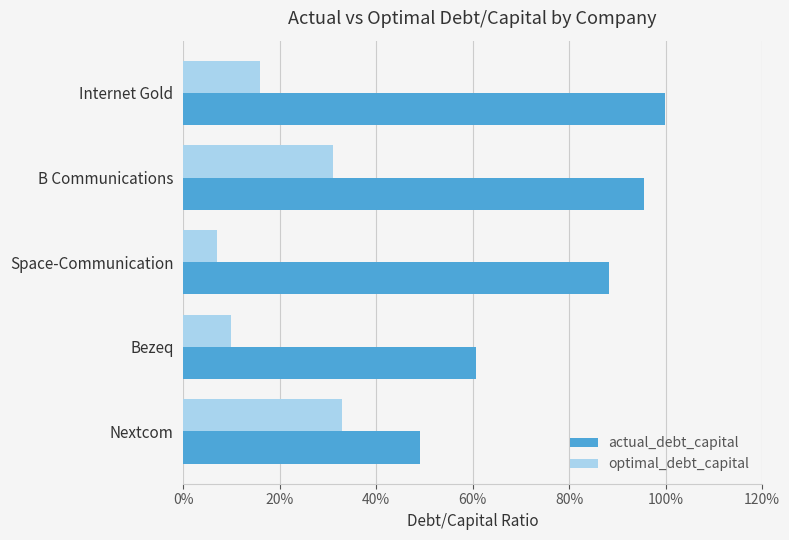

What are all the series names shown in the legend?

actual_debt_capital, optimal_debt_capital